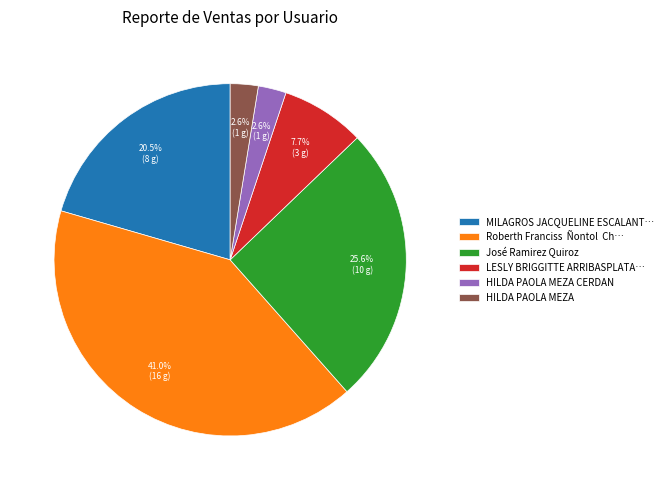

Which slice is the largest?

Roberth Franciss Ñontol Ch…